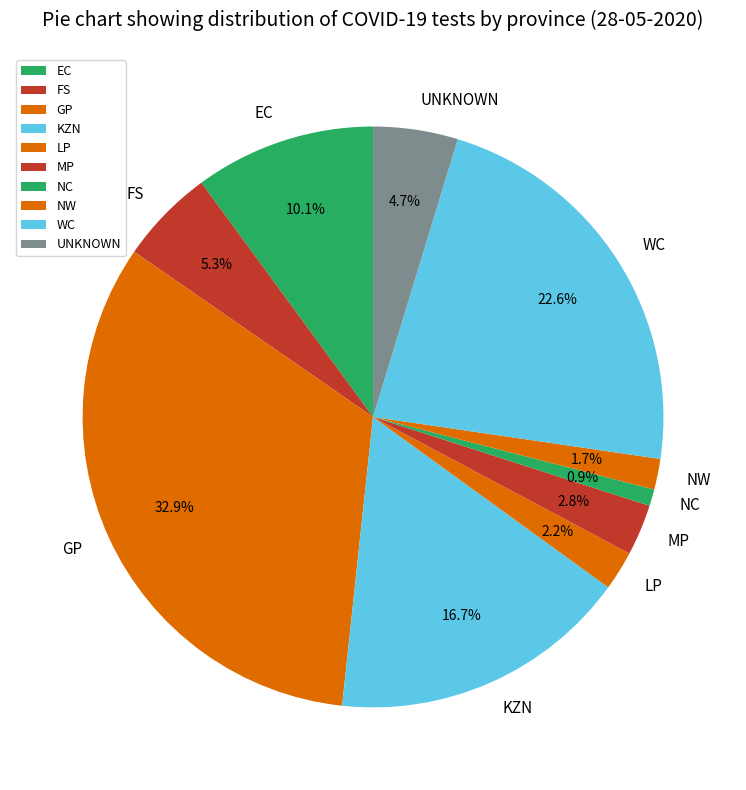

How much of the chart is everything except KZN?

83.3%